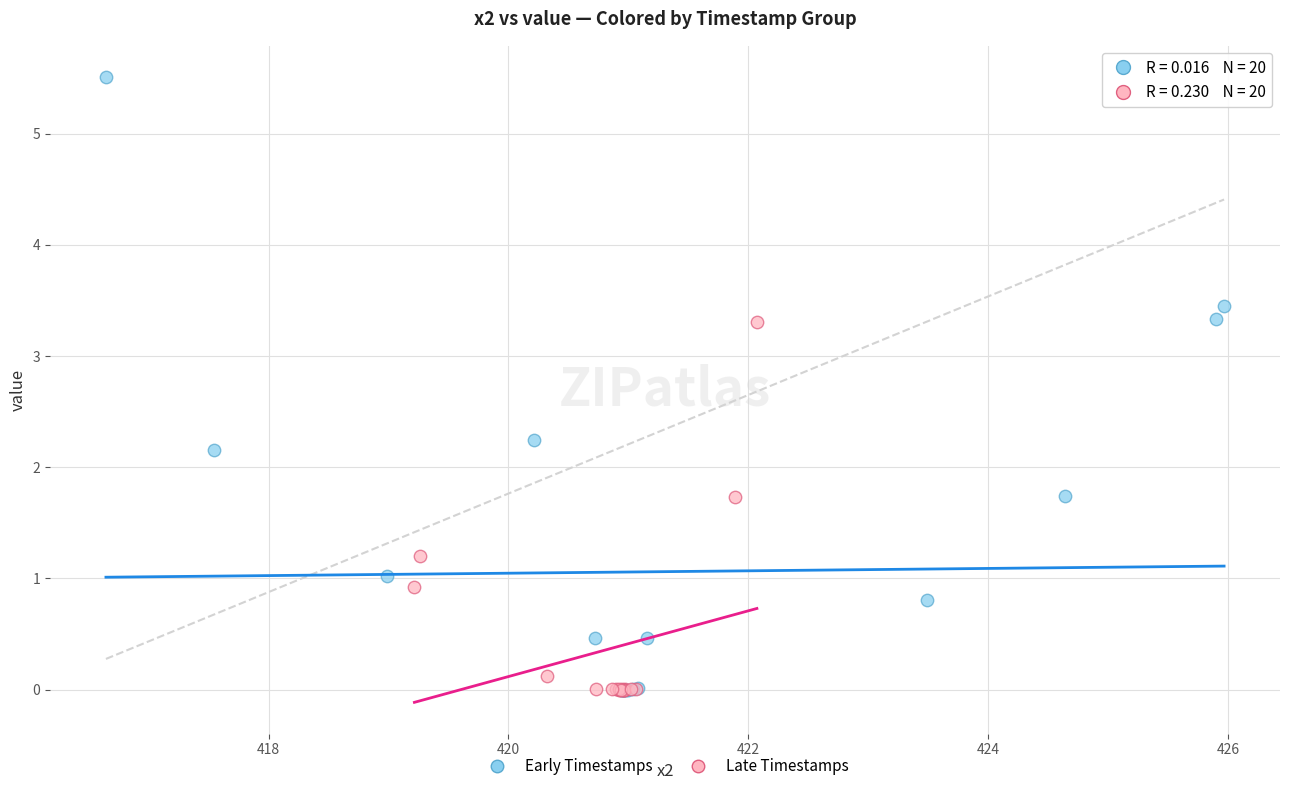

Which series contains the highest Y value?

Early Timestamps